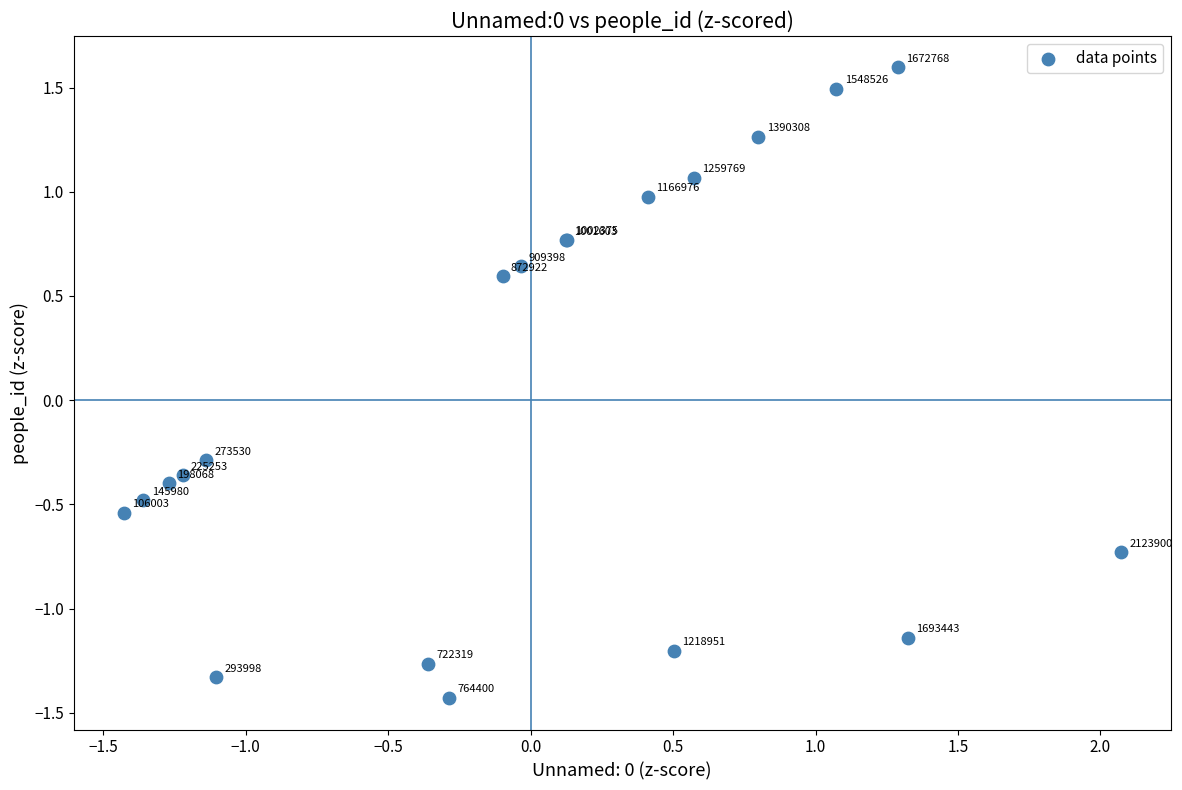

What Y value in the scatter plot is closest to 0?

-0.3